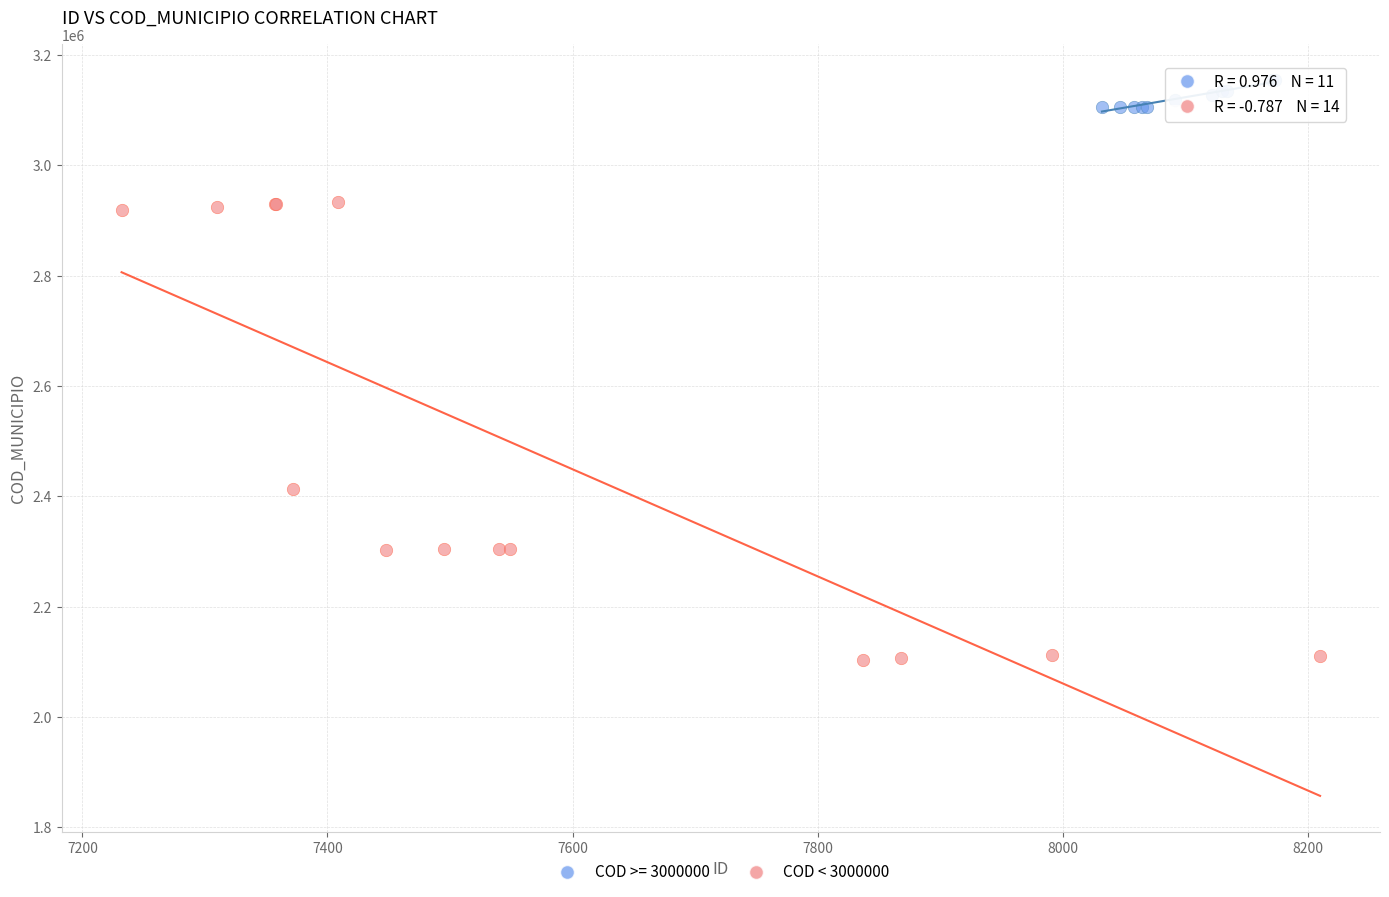

Which series has the widest spread of Y values?

COD < 3000000